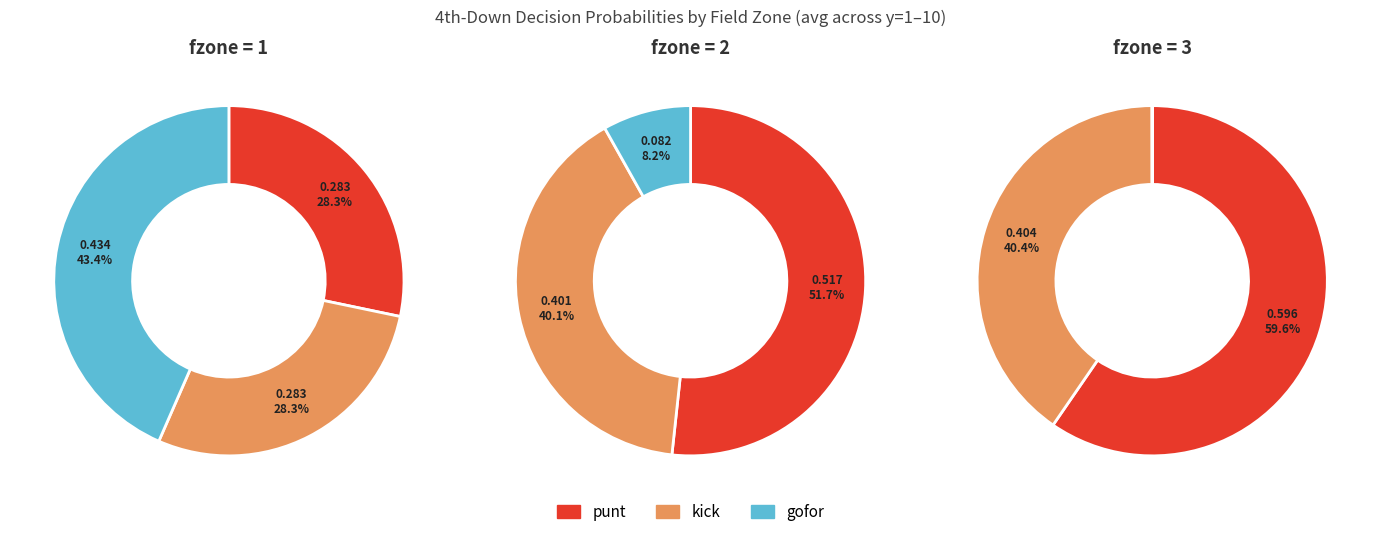

True or false: y=5 accounts for 1% of the total.

False